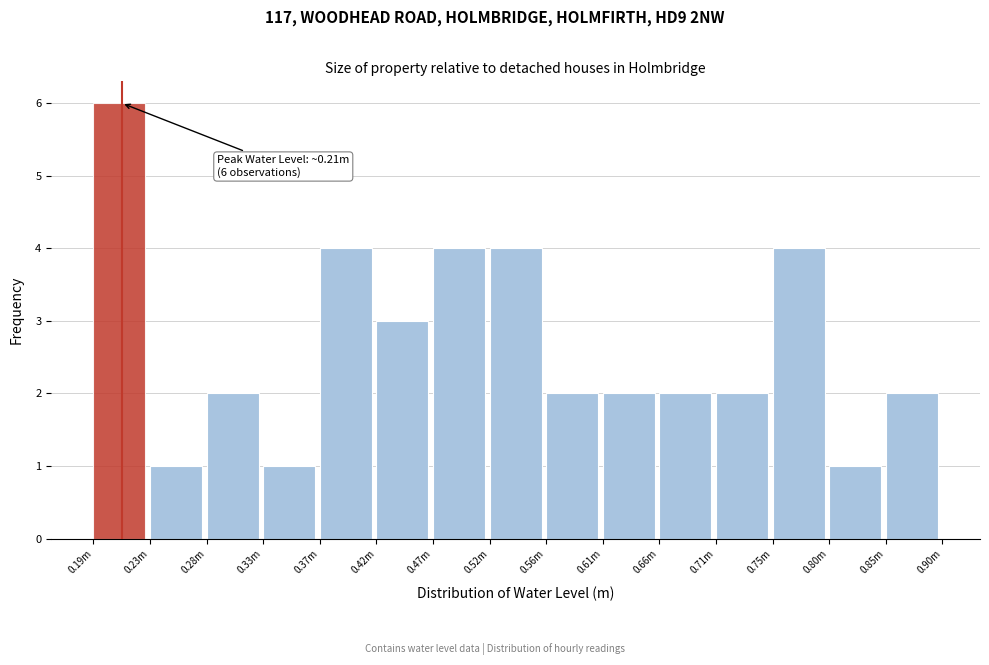

Reading left to right, extract all data points from this chart.

6	1	2	1	4	3	4	4	2	2	2	2	4	1	2